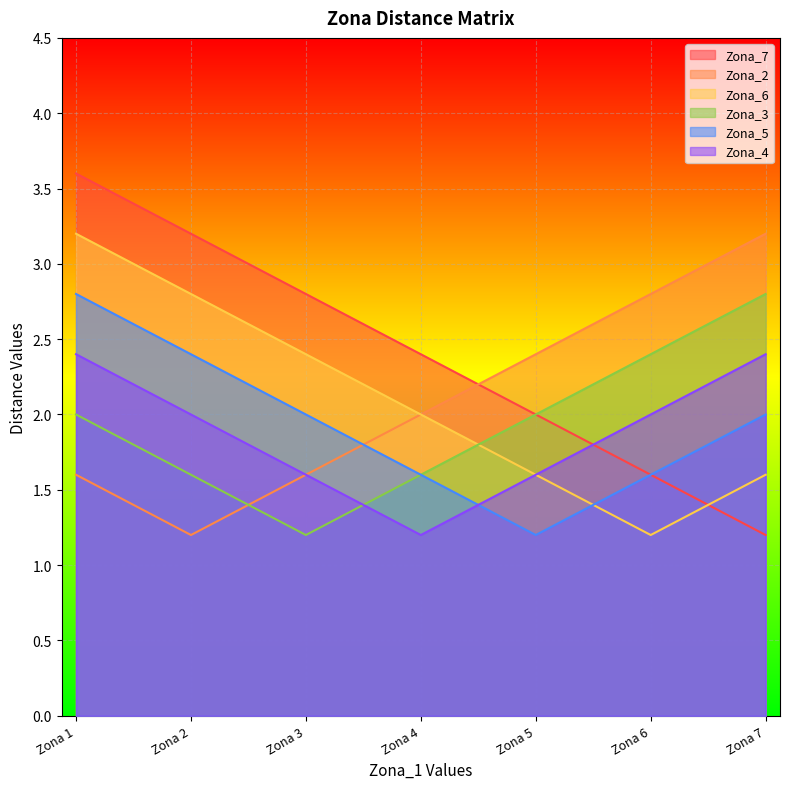

At which label does Zona_5 first exceed 2?

Zona 1